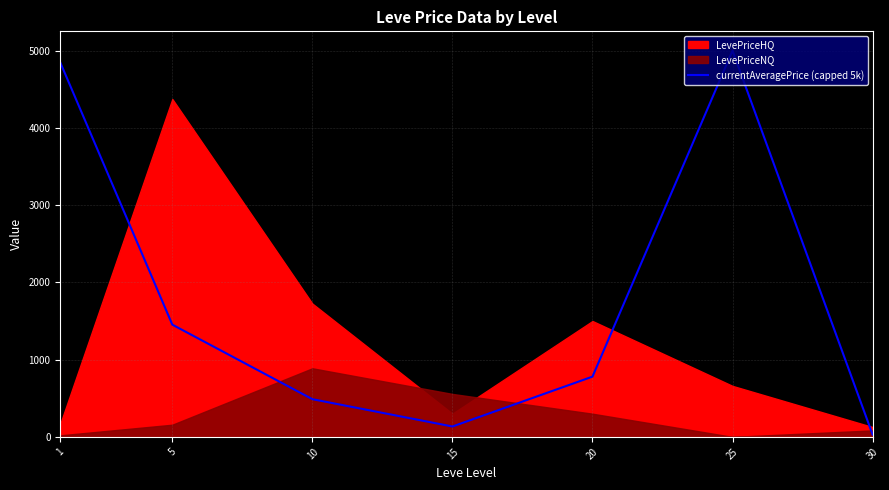

Reading left to right, what are all the values shown in this chart?

4847.0	1452.7	487.9	134.3	779.7	5000.0	30.3